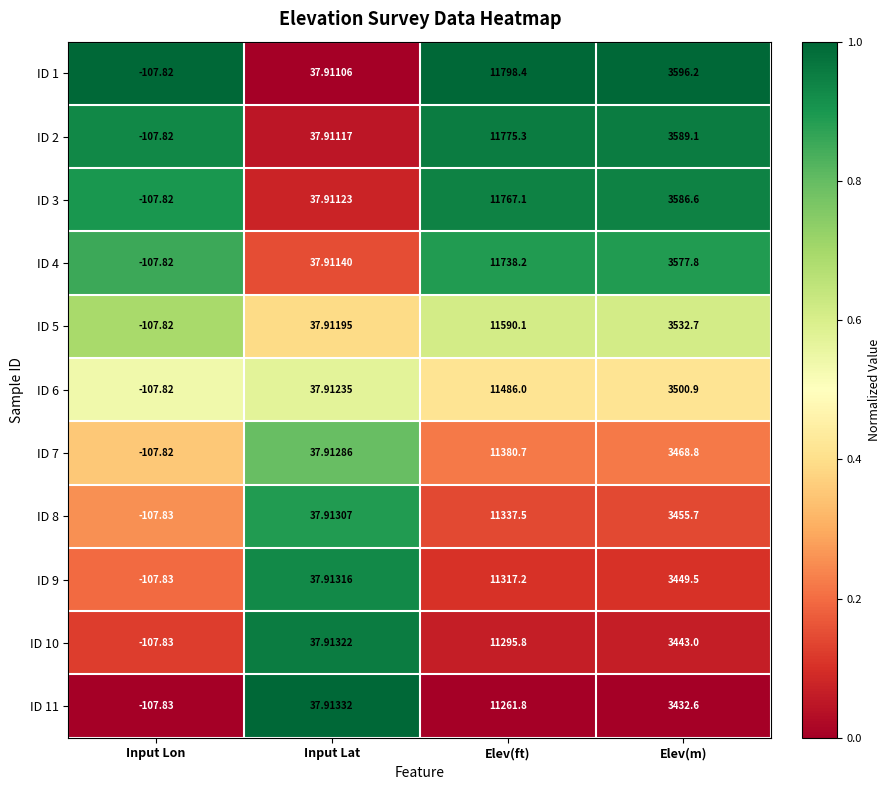

Where does the ID 7 series first go above 3468?

Elev(ft)